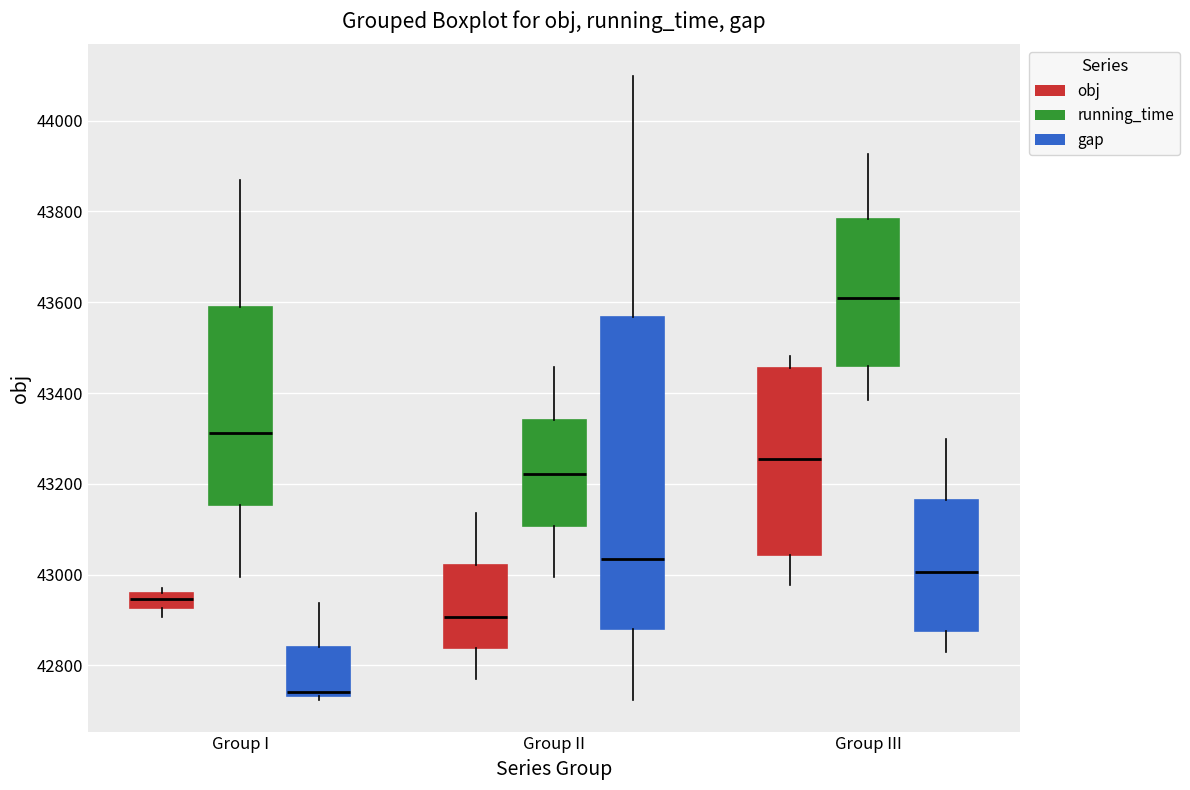

Reading left to right, transcribe this box plot: for each box, give where its median line is, the range the box spans, and where its two whiskers end, as read against the y-axis. The values are not printed on the chart, so give them approximately, as read against the axis.

Group I (obj): median 42940, box 42920 to 42960, whiskers 42900 to 42980
Group I (running_time): median 43320, box 43160 to 43600, whiskers 43000 to 43860
Group I (gap): median 42740 (just above the box's lower edge), box 42740 to 42840, whiskers 42720 to 42940
Group II (obj): median 42900, box 42840 to 43020, whiskers 42760 to 43140
Group II (running_time): median 43220, box 43100 to 43340, whiskers 43000 to 43460
Group II (gap): median 43040, box 42880 to 43560, whiskers 42720 to 44100
Group III (obj): median 43260, box 43040 to 43460, whiskers 42980 to 43480
Group III (running_time): median 43600, box 43460 to 43780, whiskers 43380 to 43920
Group III (gap): median 43000, box 42880 to 43160, whiskers 42840 to 43300